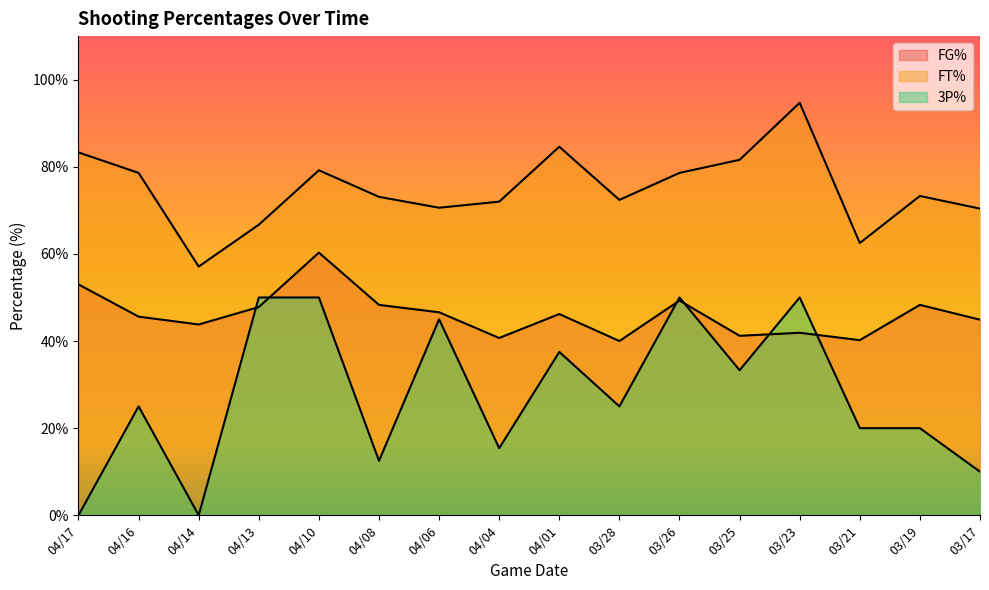

At how many categories does at least one series exceed 48?

16